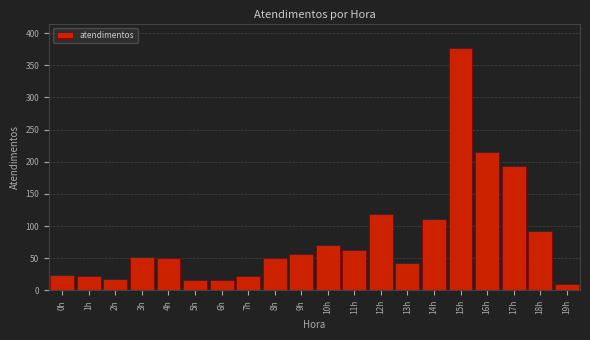

Is it true that the value at 16h is 342?

False